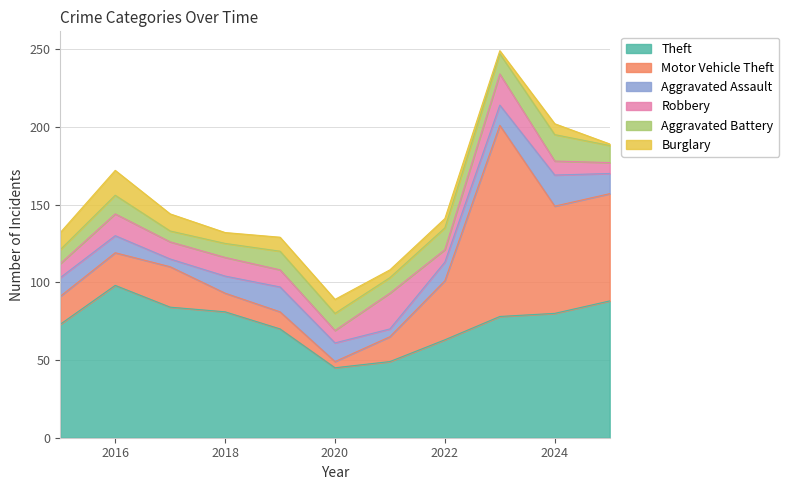

At 2024, list the series in order from smallest to largest.

Burglary, Robbery, Aggravated Battery, Aggravated Assault, Motor Vehicle Theft, Theft